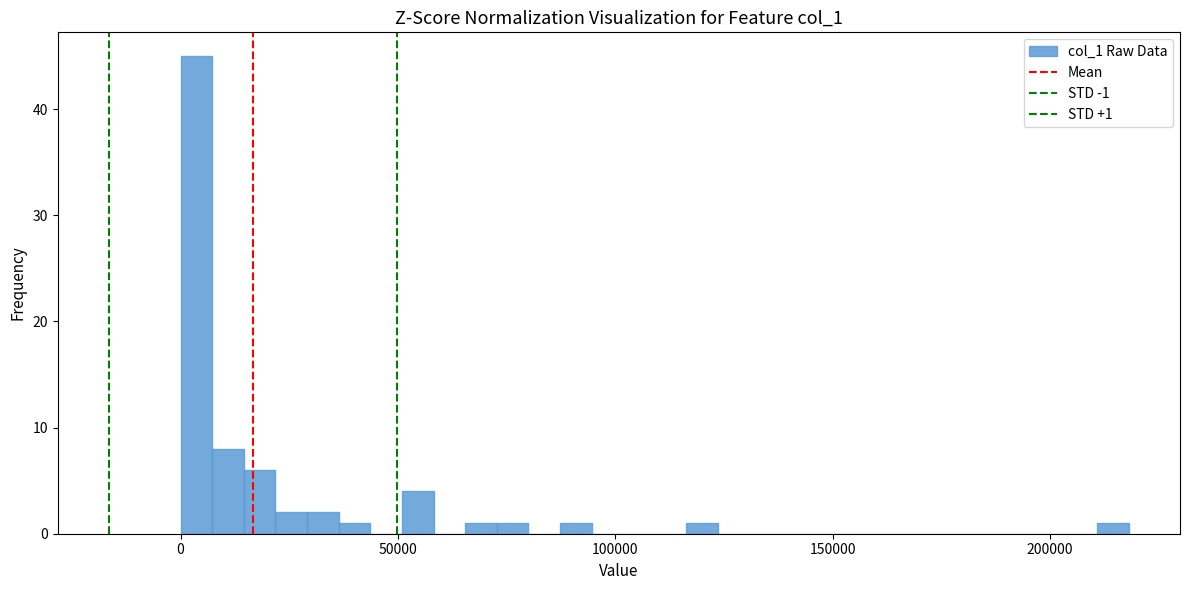

Read against the x-axis, roughly where is the centre of the tallest bar?

5000